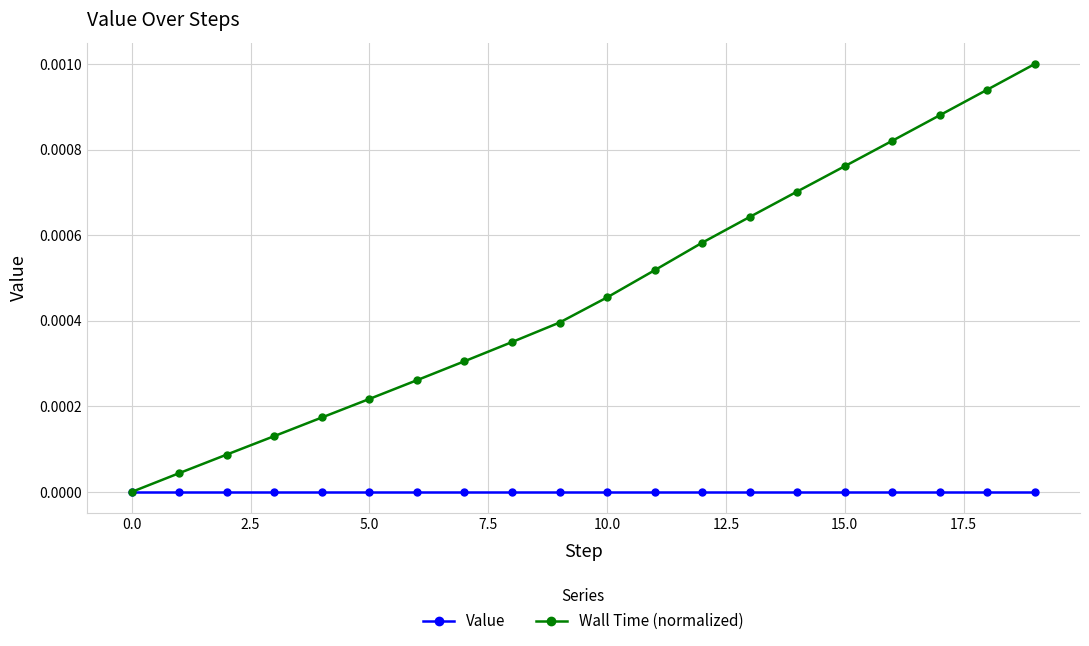

Rank the series by their average value, from lowest to highest.

Value, Wall Time (normalized)